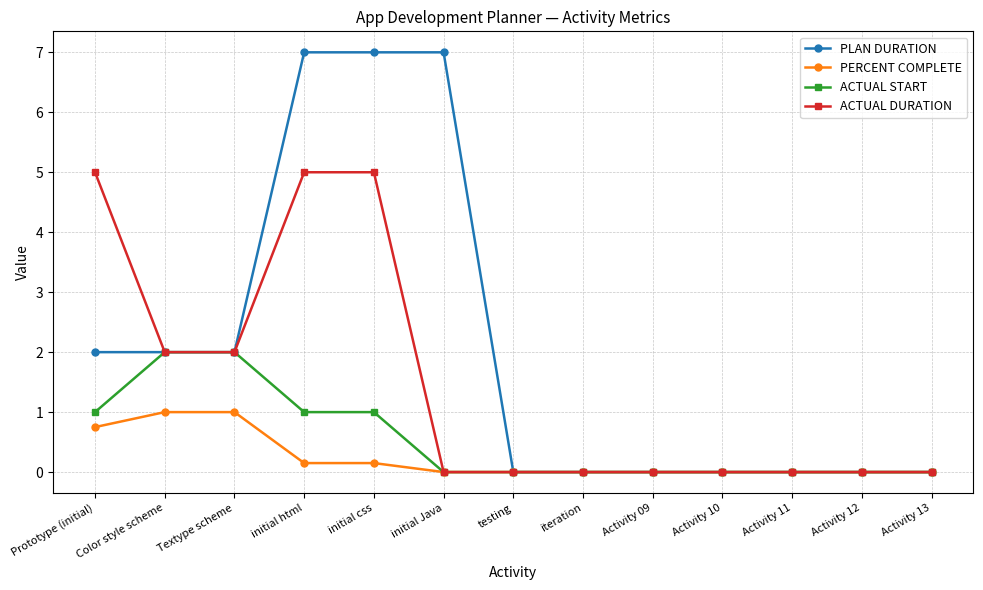

How many categories are shown in the chart?

13